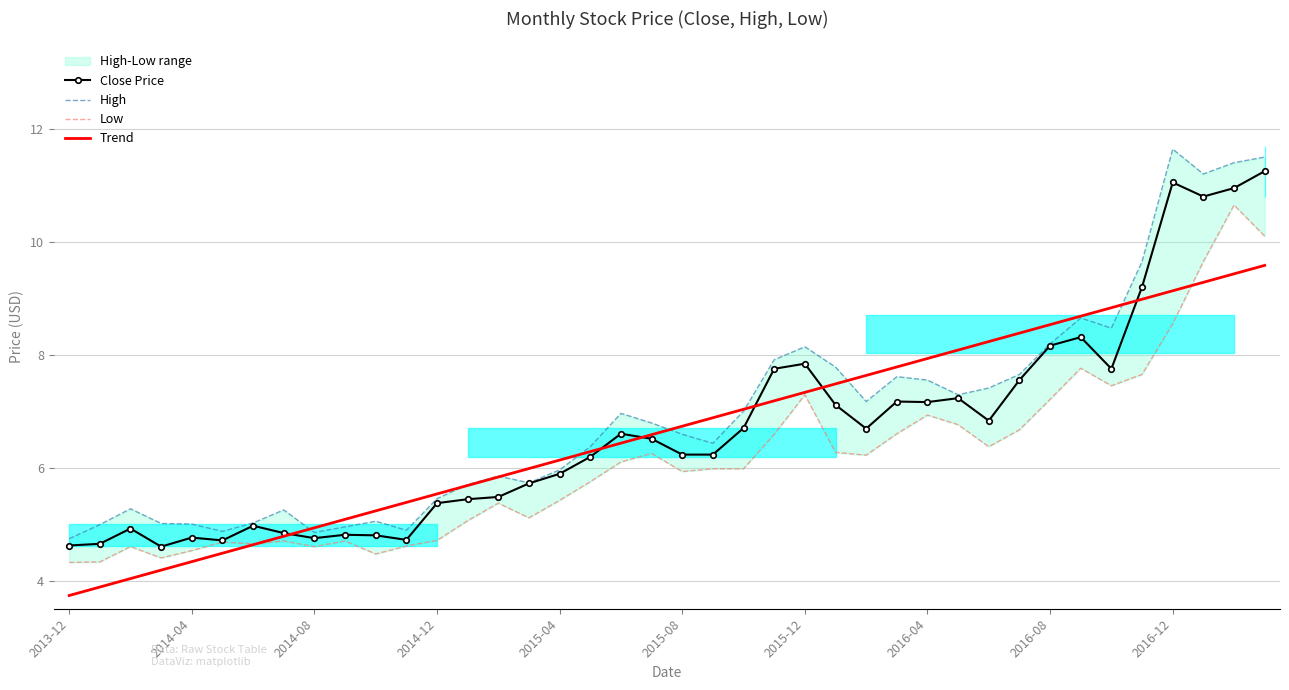

True or false: High and Low cross at least once.

False